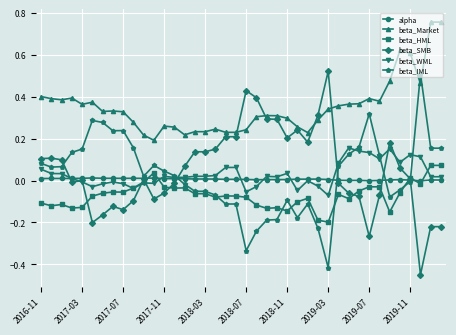

How many times do beta_Market and beta_IML cross each other?

2